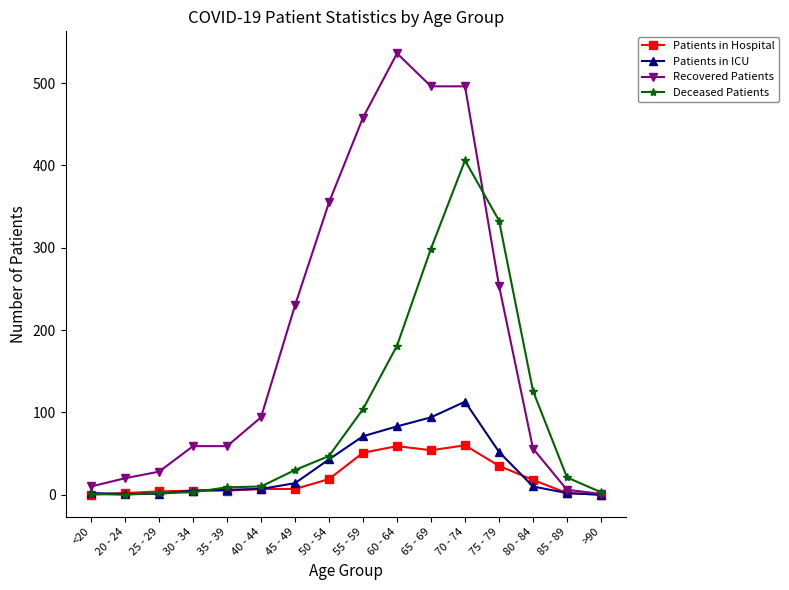

What is the spread (max minus min) of values at <20?

10